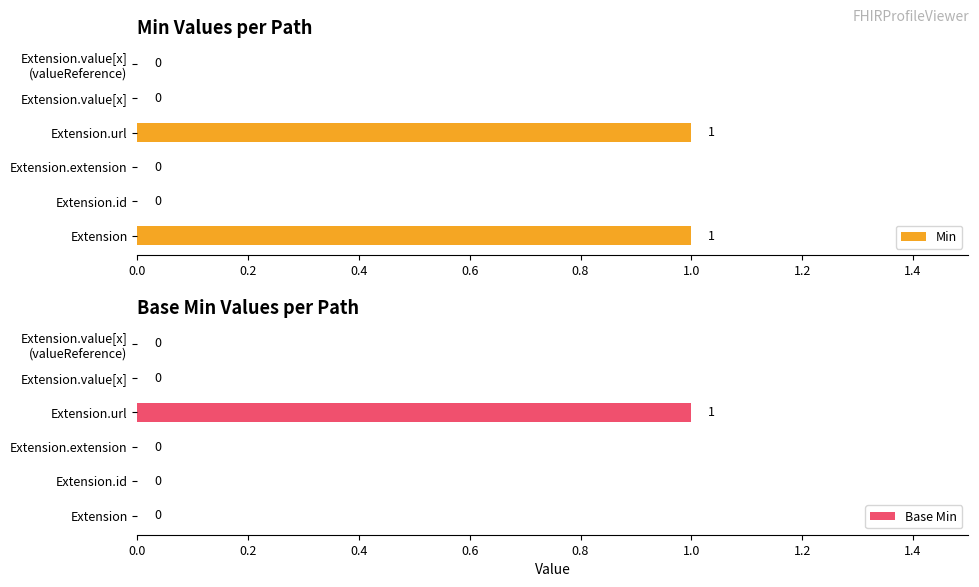

What are all the series names shown in the legend?

Min, Base Min